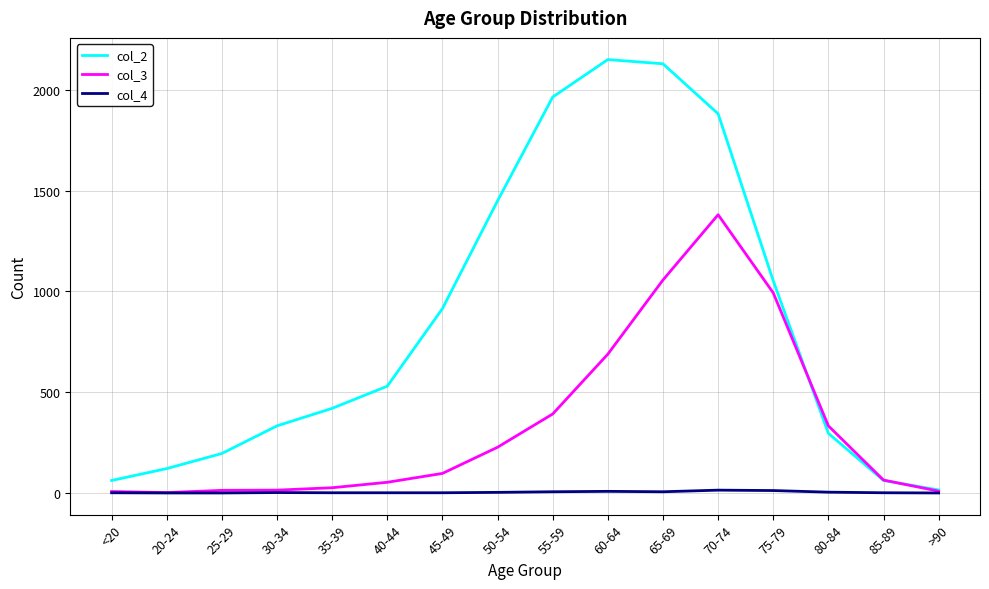

Is it true that col_3 equals 202 at 60-64?

False